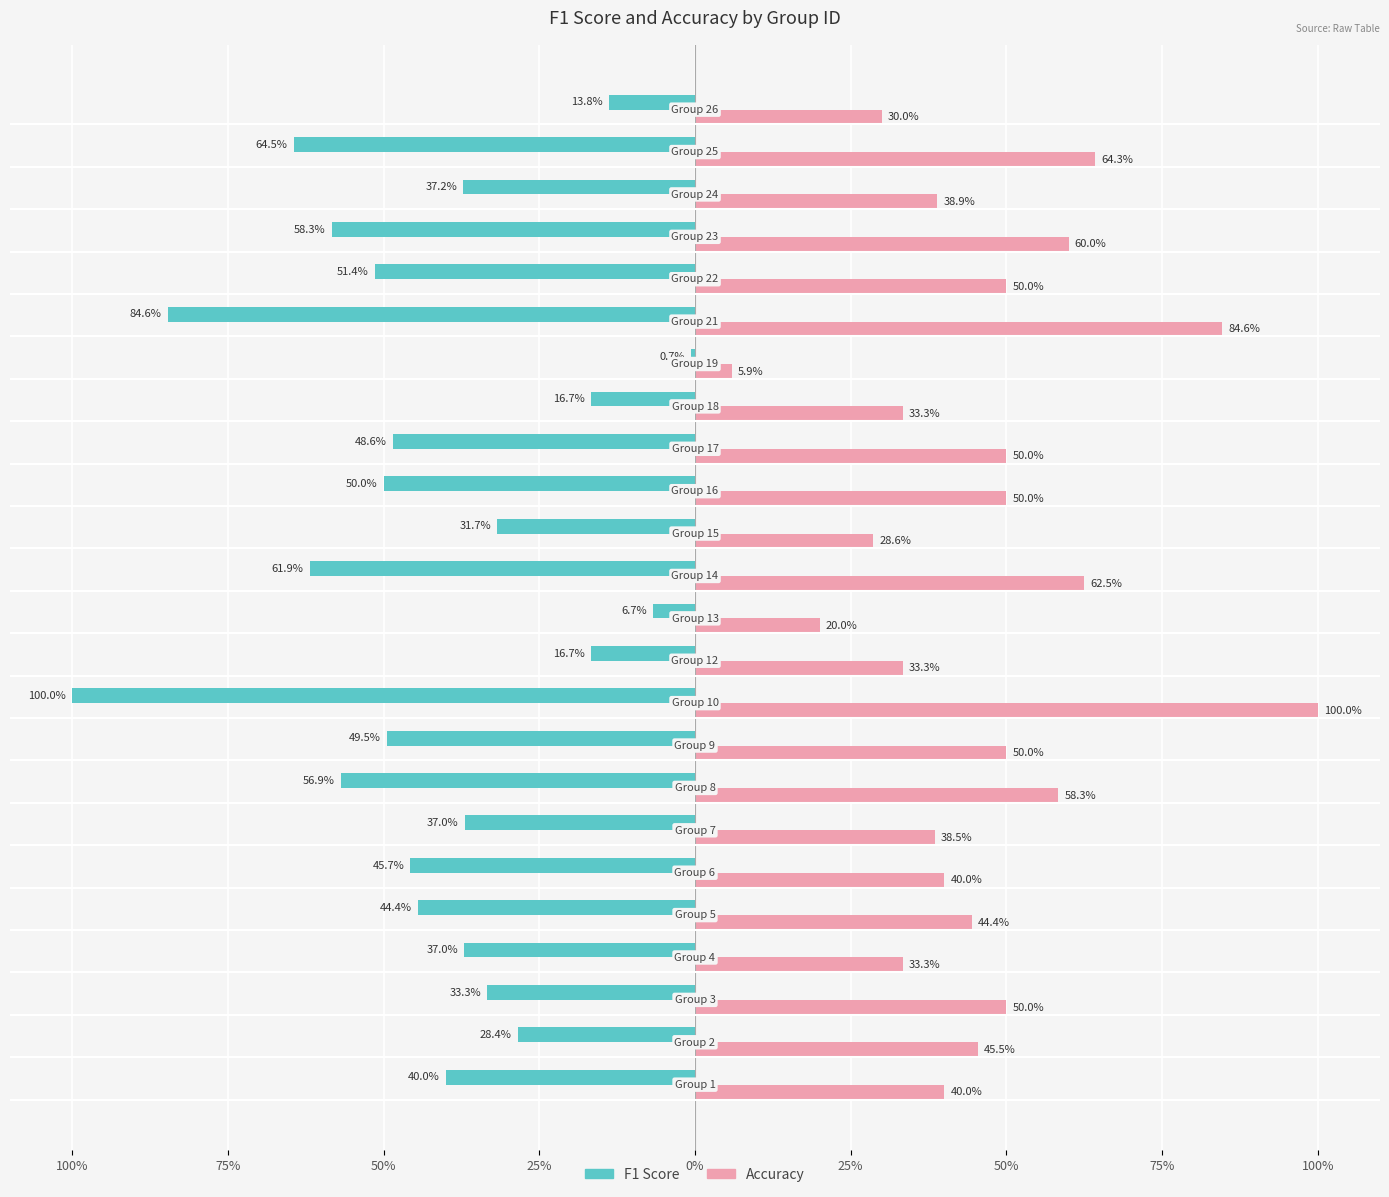

What is the difference between the maximum and minimum values in the Accuracy series?

0.9